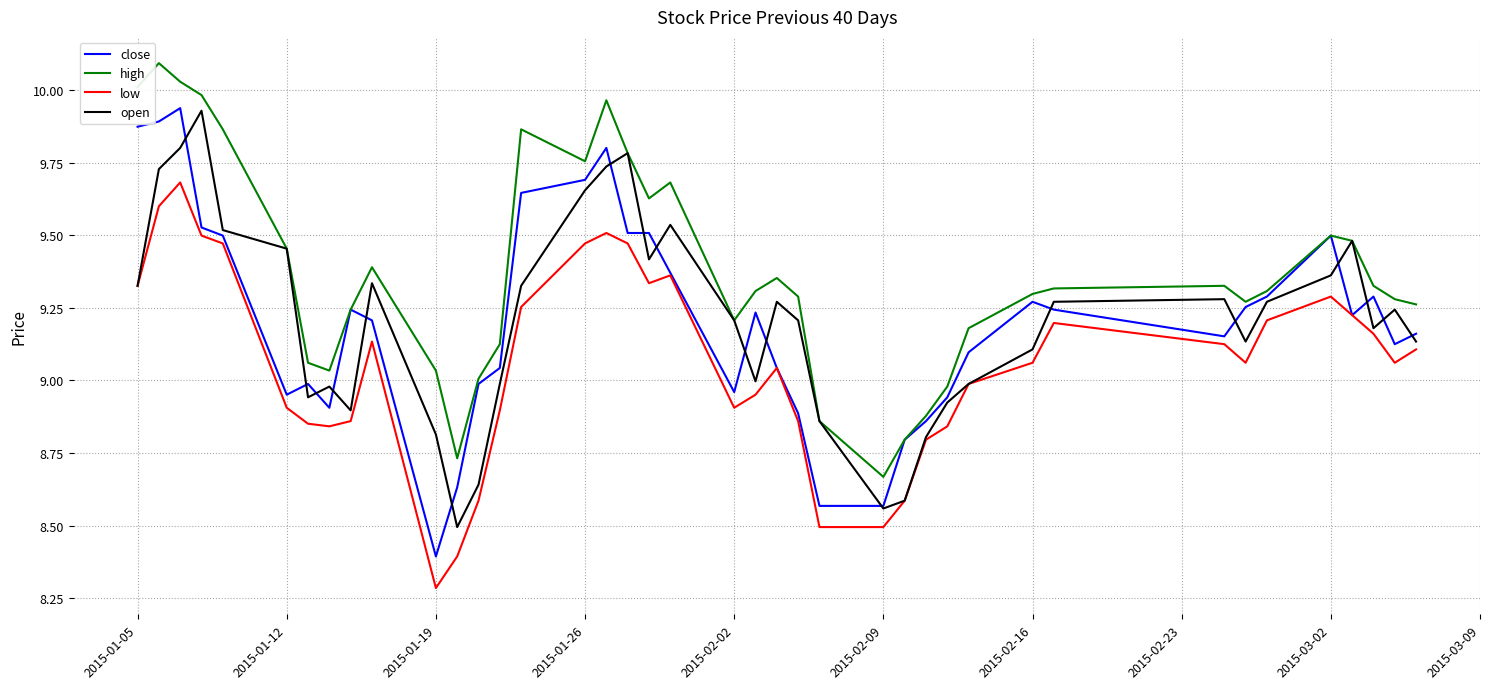

Which series has the largest range (max minus min)?

close